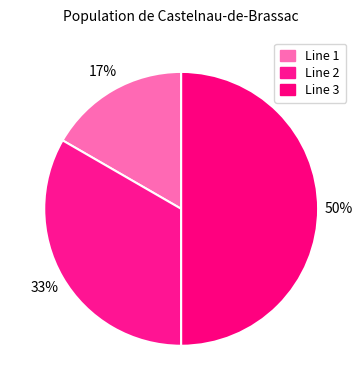

Is Line 3 the majority of the pie?

No